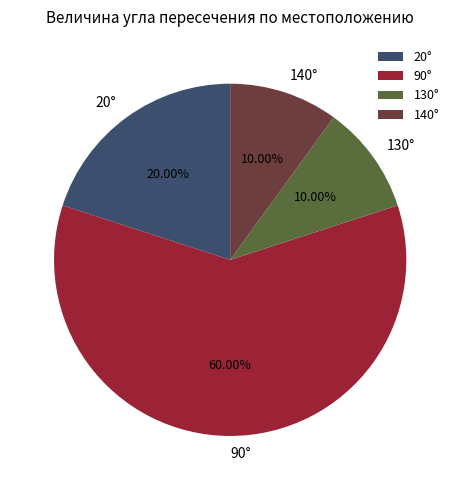

Do 20° and 140° together represent more than half of the pie?

No